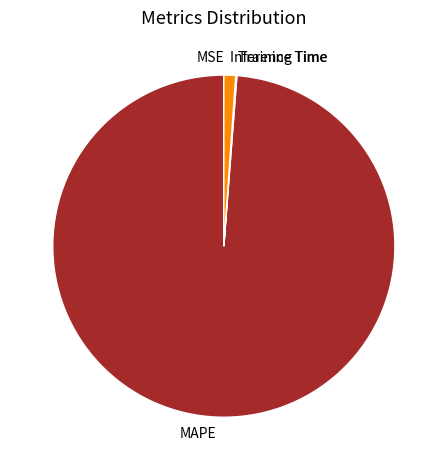

Which slice is the largest?

MAPE